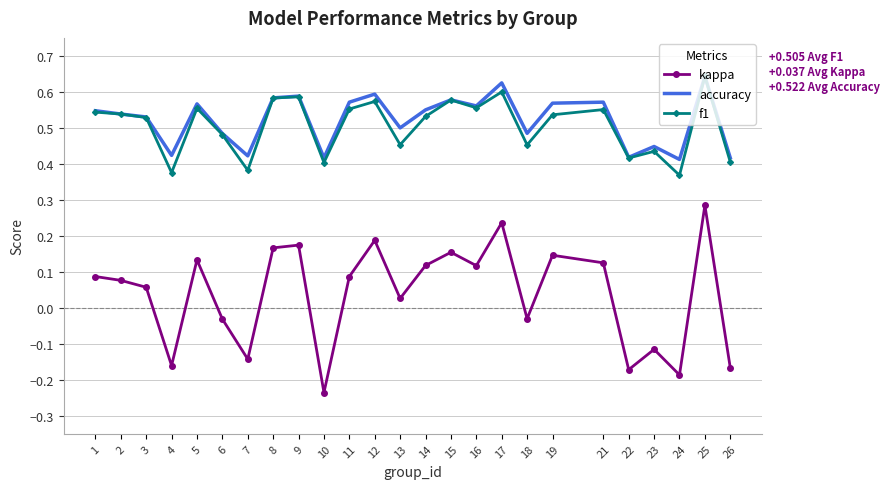

The f1 series shows 0.3 at 8. True or false?

False